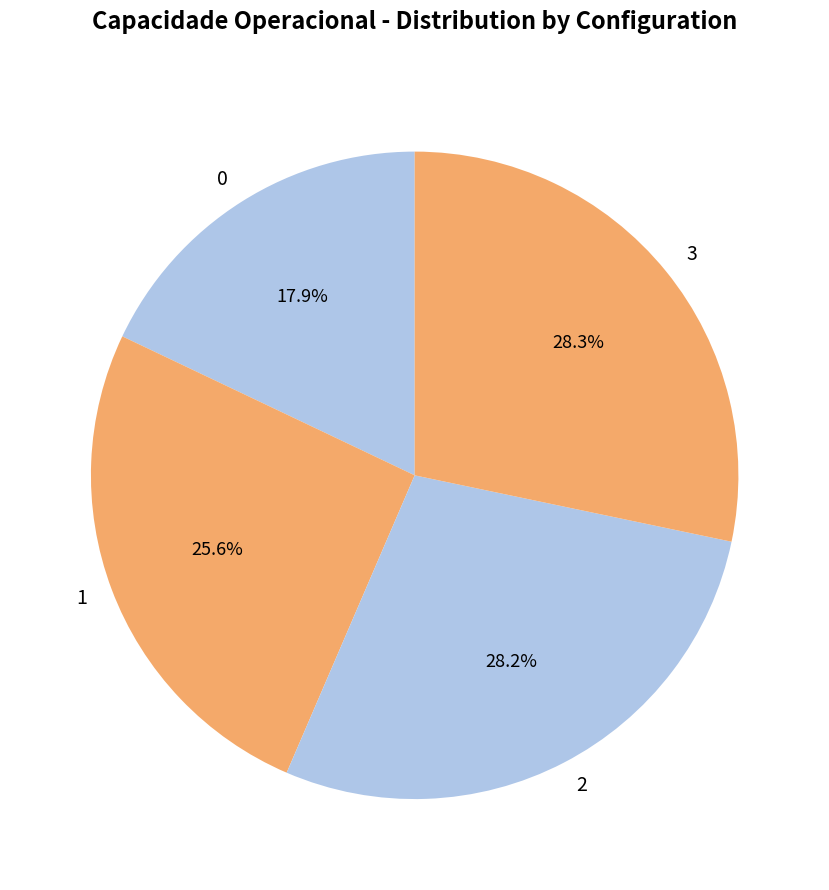

Combined, do 2 and 0 account for over 50%?

No